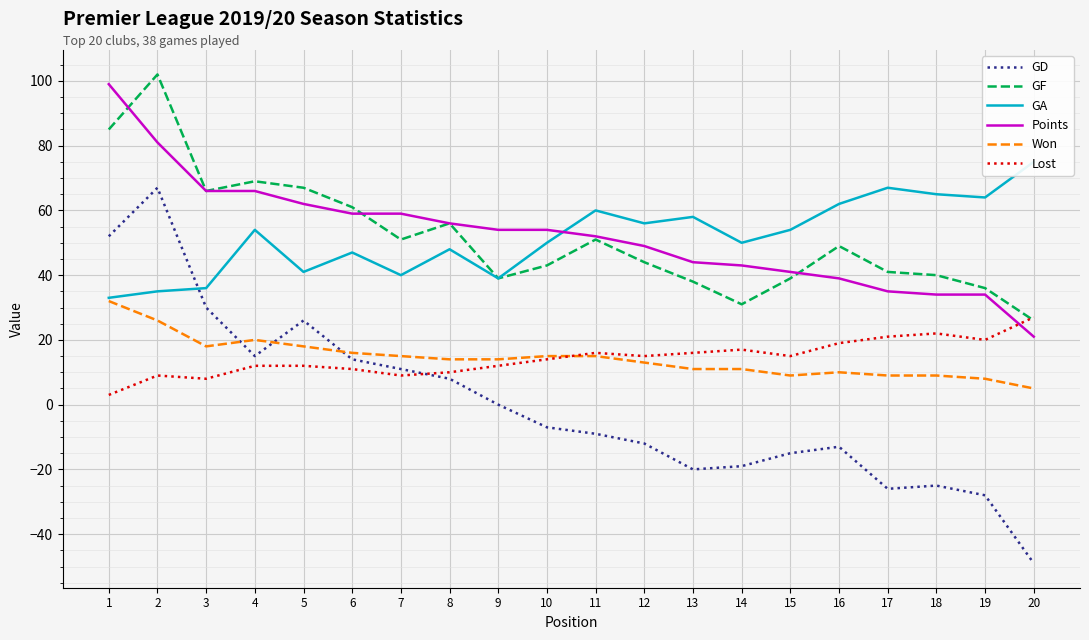

At which label is GD closest to 9?

8